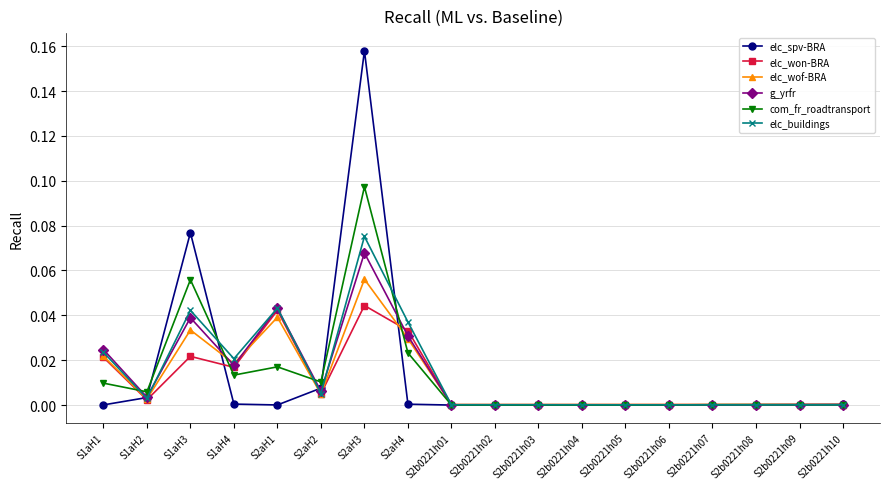

How many lines are shown in the chart?

6